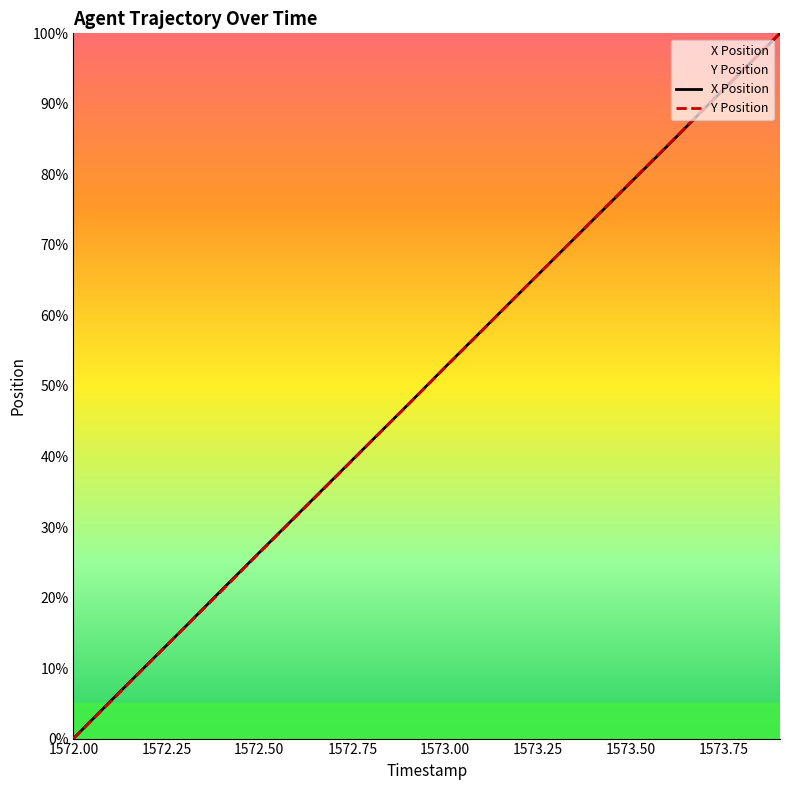

Count the number of data series in this chart.

2